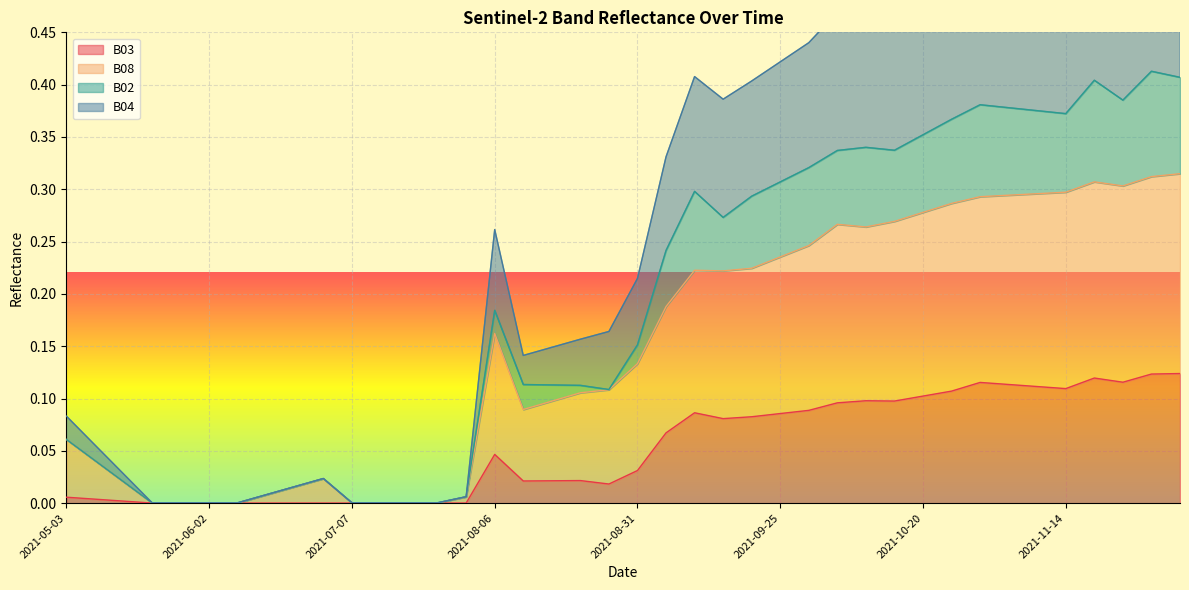

How many data points does each series have?

40